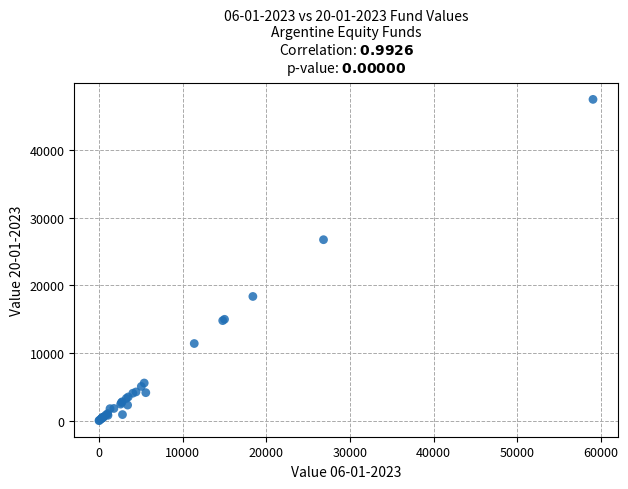

What Y value in the scatter plot is closest to 23756?

26761.4